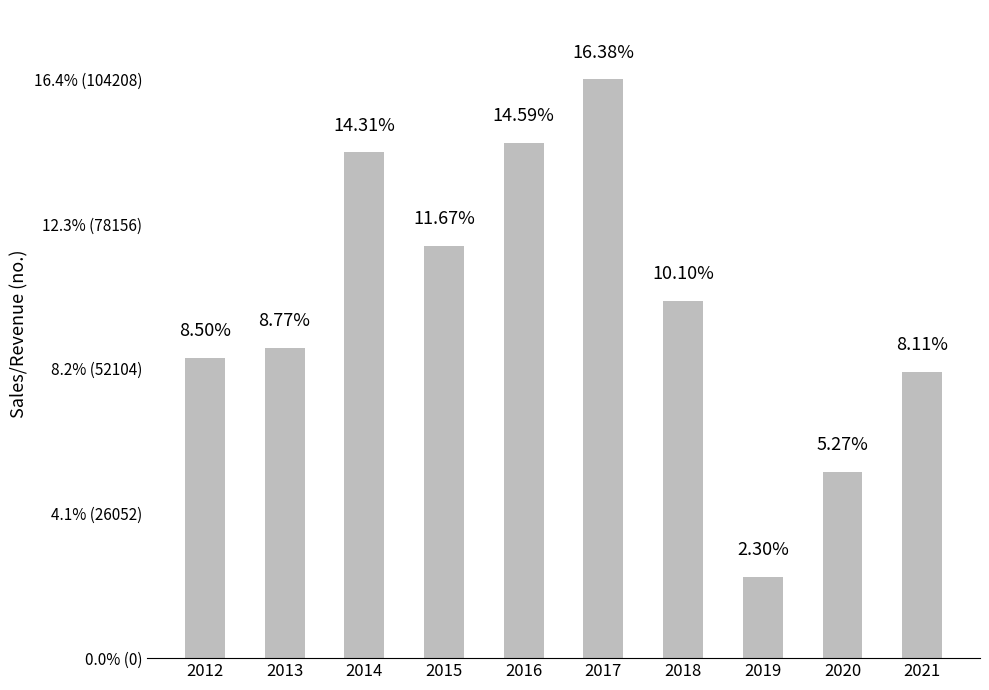

What is the greatest value displayed?

104208